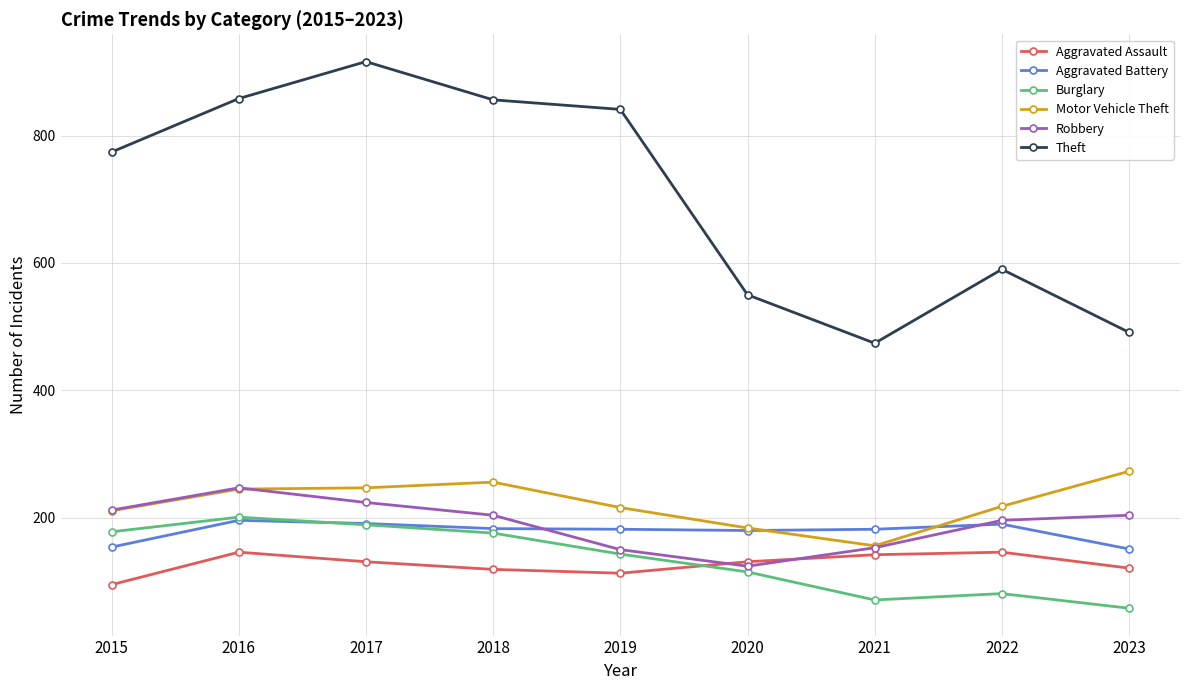

How many values in the Motor Vehicle Theft series are below 218?

4